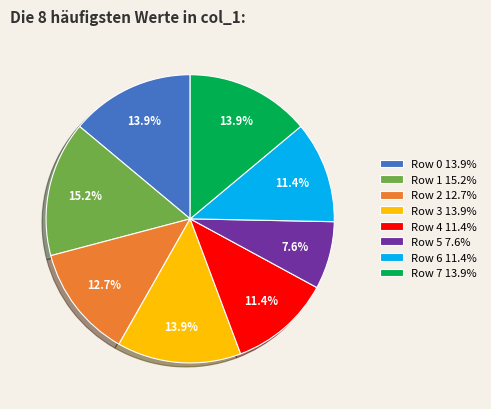

What percentage is the Row 5 slice, to the nearest percent?

8%